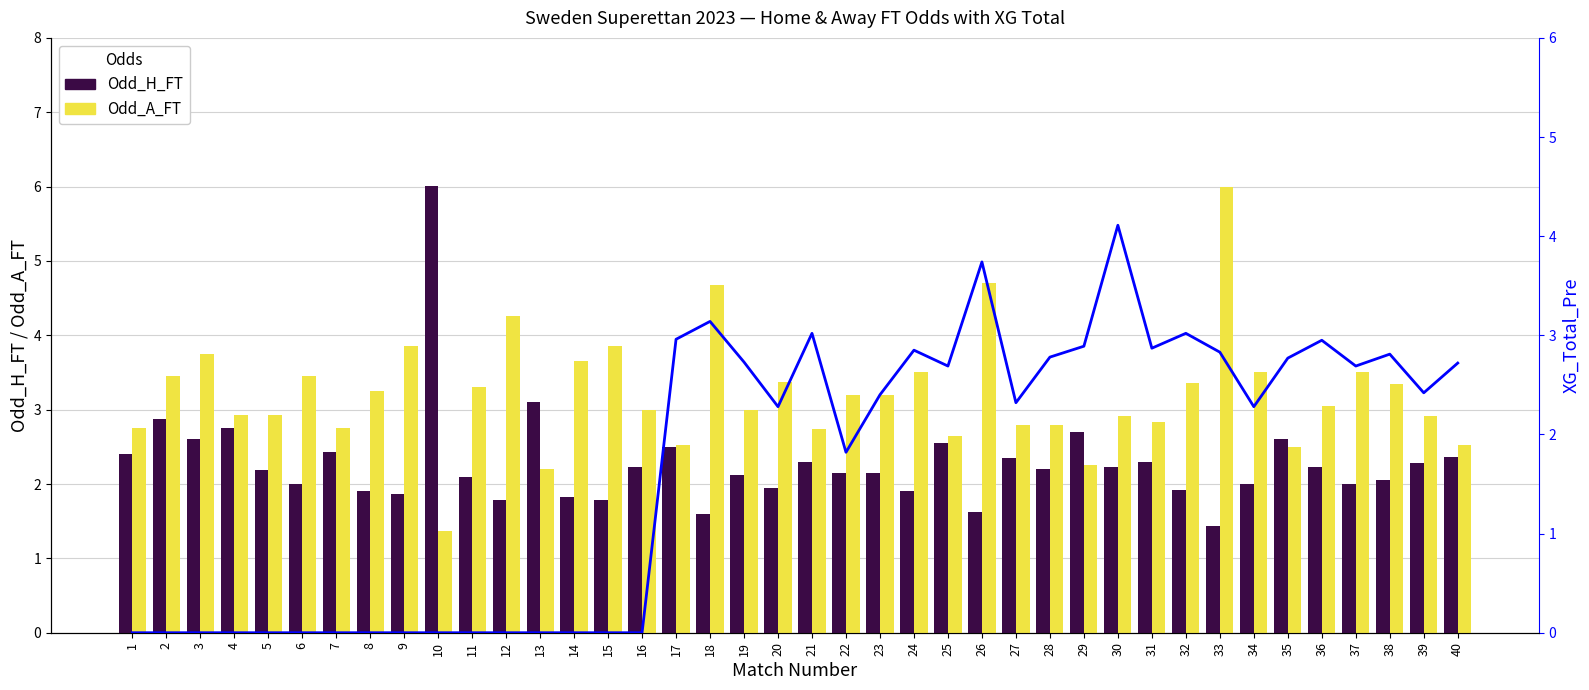

How many series are shown in this chart?

3